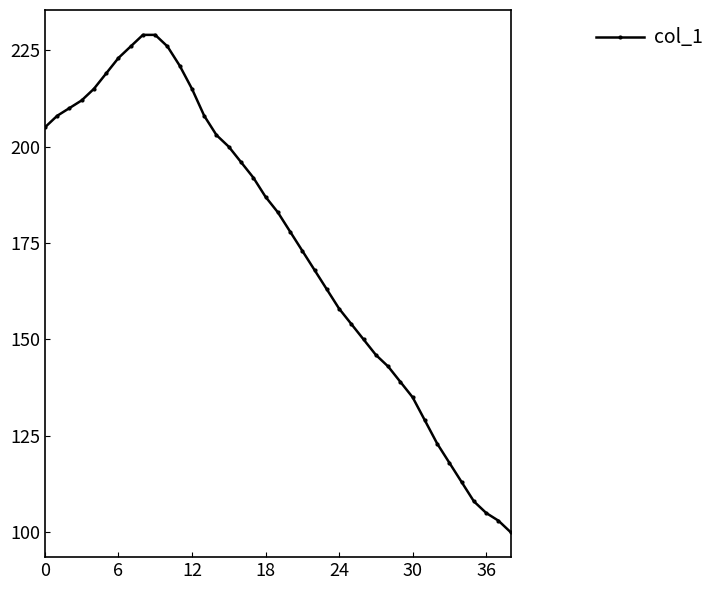

Reading left to right, list all the values displayed in this chart.

205	208	210	212	215	219	223	226	229	229	226	221	215	208	203	200	196	192	187	183	178	173	168	163	158	154	150	146	143	139	135	129	123	118	113	108	105	103	100